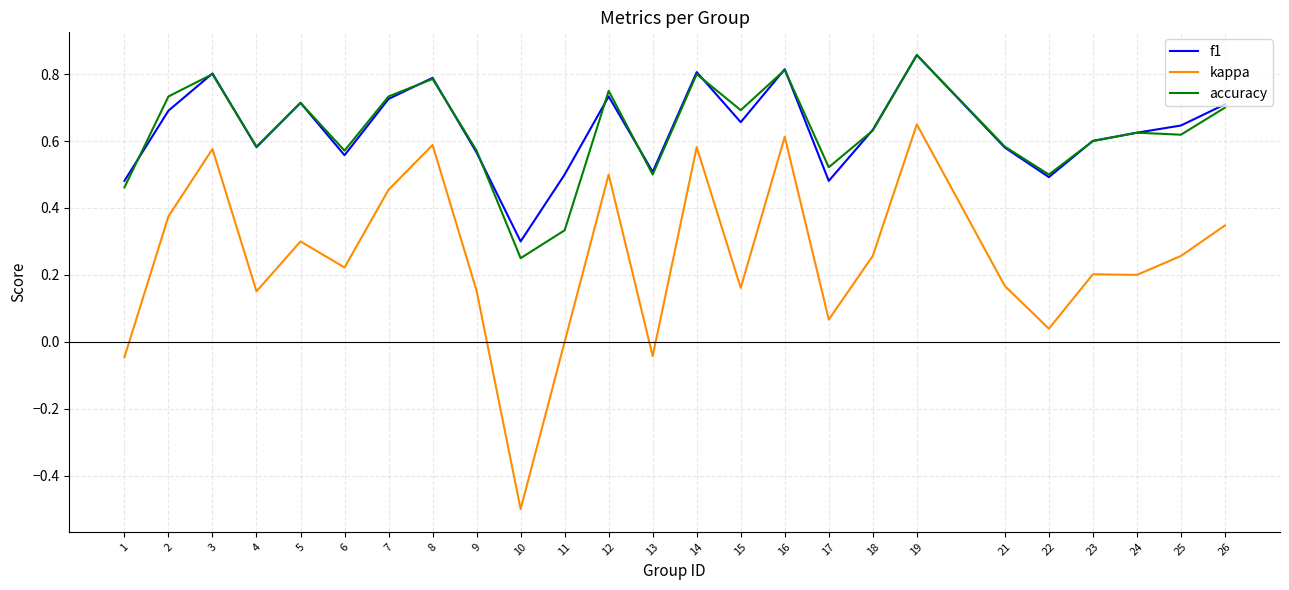

What is the minimum value shown in the chart?

-0.5